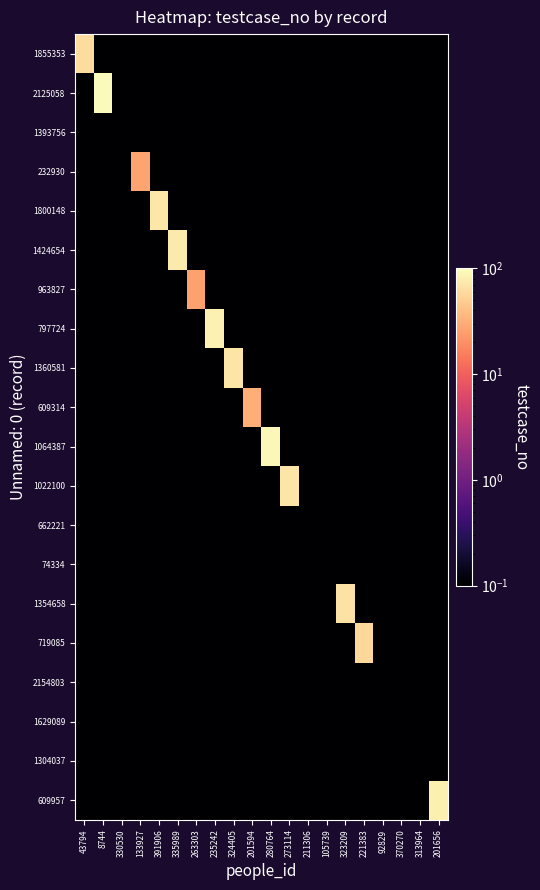

Reading left to right, what are all the values shown in this chart?

1855353: 43794=62.0	8744=0.1	330530=0.1	133927=0.1	391906=0.1	335989=0.1	263303=0.1	235242=0.1	324405=0.1	201594=0.1	280764=0.1	273114=0.1	211306=0.1	105739=0.1	323209=0.1	221383=0.1	92829=0.1	370270=0.1	313964=0.1	201656=0.1
2125058: 43794=0.1	8744=96.0	330530=0.1	133927=0.1	391906=0.1	335989=0.1	263303=0.1	235242=0.1	324405=0.1	201594=0.1	280764=0.1	273114=0.1	211306=0.1	105739=0.1	323209=0.1	221383=0.1	92829=0.1	370270=0.1	313964=0.1	201656=0.1
1393756: 43794=0.1	8744=0.1	330530=0.1	133927=0.1	391906=0.1	335989=0.1	263303=0.1	235242=0.1	324405=0.1	201594=0.1	280764=0.1	273114=0.1	211306=0.1	105739=0.1	323209=0.1	221383=0.1	92829=0.1	370270=0.1	313964=0.1	201656=0.1
232930: 43794=0.1	8744=0.1	330530=0.1	133927=27.0	391906=0.1	335989=0.1	263303=0.1	235242=0.1	324405=0.1	201594=0.1	280764=0.1	273114=0.1	211306=0.1	105739=0.1	323209=0.1	221383=0.1	92829=0.1	370270=0.1	313964=0.1	201656=0.1
1800148: 43794=0.1	8744=0.1	330530=0.1	133927=0.1	391906=72.0	335989=0.1	263303=0.1	235242=0.1	324405=0.1	201594=0.1	280764=0.1	273114=0.1	211306=0.1	105739=0.1	323209=0.1	221383=0.1	92829=0.1	370270=0.1	313964=0.1	201656=0.1
1424654: 43794=0.1	8744=0.1	330530=0.1	133927=0.1	391906=0.1	335989=76.0	263303=0.1	235242=0.1	324405=0.1	201594=0.1	280764=0.1	273114=0.1	211306=0.1	105739=0.1	323209=0.1	221383=0.1	92829=0.1	370270=0.1	313964=0.1	201656=0.1
963827: 43794=0.1	8744=0.1	330530=0.1	133927=0.1	391906=0.1	335989=0.1	263303=26.0	235242=0.1	324405=0.1	201594=0.1	280764=0.1	273114=0.1	211306=0.1	105739=0.1	323209=0.1	221383=0.1	92829=0.1	370270=0.1	313964=0.1	201656=0.1
797724: 43794=0.1	8744=0.1	330530=0.1	133927=0.1	391906=0.1	335989=0.1	263303=0.1	235242=83.0	324405=0.1	201594=0.1	280764=0.1	273114=0.1	211306=0.1	105739=0.1	323209=0.1	221383=0.1	92829=0.1	370270=0.1	313964=0.1	201656=0.1
1360581: 43794=0.1	8744=0.1	330530=0.1	133927=0.1	391906=0.1	335989=0.1	263303=0.1	235242=0.1	324405=69.0	201594=0.1	280764=0.1	273114=0.1	211306=0.1	105739=0.1	323209=0.1	221383=0.1	92829=0.1	370270=0.1	313964=0.1	201656=0.1
609314: 43794=0.1	8744=0.1	330530=0.1	133927=0.1	391906=0.1	335989=0.1	263303=0.1	235242=0.1	324405=0.1	201594=31.0	280764=0.1	273114=0.1	211306=0.1	105739=0.1	323209=0.1	221383=0.1	92829=0.1	370270=0.1	313964=0.1	201656=0.1
1064387: 43794=0.1	8744=0.1	330530=0.1	133927=0.1	391906=0.1	335989=0.1	263303=0.1	235242=0.1	324405=0.1	201594=0.1	280764=90.0	273114=0.1	211306=0.1	105739=0.1	323209=0.1	221383=0.1	92829=0.1	370270=0.1	313964=0.1	201656=0.1
1022100: 43794=0.1	8744=0.1	330530=0.1	133927=0.1	391906=0.1	335989=0.1	263303=0.1	235242=0.1	324405=0.1	201594=0.1	280764=0.1	273114=69.0	211306=0.1	105739=0.1	323209=0.1	221383=0.1	92829=0.1	370270=0.1	313964=0.1	201656=0.1
662221: 43794=0.1	8744=0.1	330530=0.1	133927=0.1	391906=0.1	335989=0.1	263303=0.1	235242=0.1	324405=0.1	201594=0.1	280764=0.1	273114=0.1	211306=0.1	105739=0.1	323209=0.1	221383=0.1	92829=0.1	370270=0.1	313964=0.1	201656=0.1
74334: 43794=0.1	8744=0.1	330530=0.1	133927=0.1	391906=0.1	335989=0.1	263303=0.1	235242=0.1	324405=0.1	201594=0.1	280764=0.1	273114=0.1	211306=0.1	105739=0.1	323209=0.1	221383=0.1	92829=0.1	370270=0.1	313964=0.1	201656=0.1
1354658: 43794=0.1	8744=0.1	330530=0.1	133927=0.1	391906=0.1	335989=0.1	263303=0.1	235242=0.1	324405=0.1	201594=0.1	280764=0.1	273114=0.1	211306=0.1	105739=0.1	323209=68.0	221383=0.1	92829=0.1	370270=0.1	313964=0.1	201656=0.1
719085: 43794=0.1	8744=0.1	330530=0.1	133927=0.1	391906=0.1	335989=0.1	263303=0.1	235242=0.1	324405=0.1	201594=0.1	280764=0.1	273114=0.1	211306=0.1	105739=0.1	323209=0.1	221383=58.0	92829=0.1	370270=0.1	313964=0.1	201656=0.1
2154803: 43794=0.1	8744=0.1	330530=0.1	133927=0.1	391906=0.1	335989=0.1	263303=0.1	235242=0.1	324405=0.1	201594=0.1	280764=0.1	273114=0.1	211306=0.1	105739=0.1	323209=0.1	221383=0.1	92829=0.1	370270=0.1	313964=0.1	201656=0.1
1629089: 43794=0.1	8744=0.1	330530=0.1	133927=0.1	391906=0.1	335989=0.1	263303=0.1	235242=0.1	324405=0.1	201594=0.1	280764=0.1	273114=0.1	211306=0.1	105739=0.1	323209=0.1	221383=0.1	92829=0.1	370270=0.1	313964=0.1	201656=0.1
1304037: 43794=0.1	8744=0.1	330530=0.1	133927=0.1	391906=0.1	335989=0.1	263303=0.1	235242=0.1	324405=0.1	201594=0.1	280764=0.1	273114=0.1	211306=0.1	105739=0.1	323209=0.1	221383=0.1	92829=0.1	370270=0.1	313964=0.1	201656=0.1
609957: 43794=0.1	8744=0.1	330530=0.1	133927=0.1	391906=0.1	335989=0.1	263303=0.1	235242=0.1	324405=0.1	201594=0.1	280764=0.1	273114=0.1	211306=0.1	105739=0.1	323209=0.1	221383=0.1	92829=0.1	370270=0.1	313964=0.1	201656=82.0